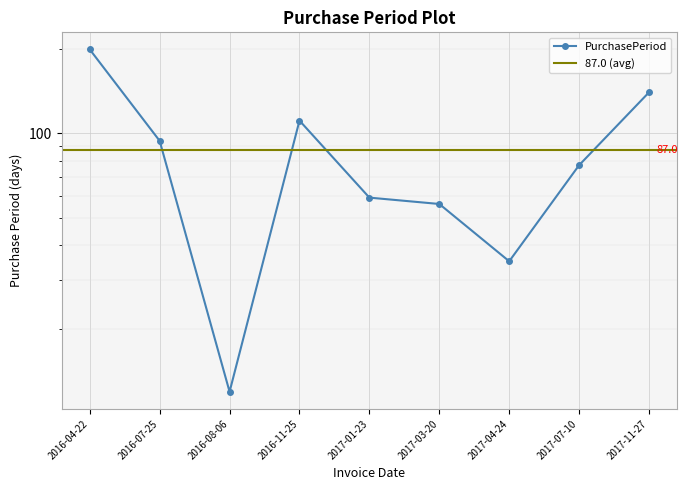

How many interior local peaks (higher than both neighbors) does the data have?

1